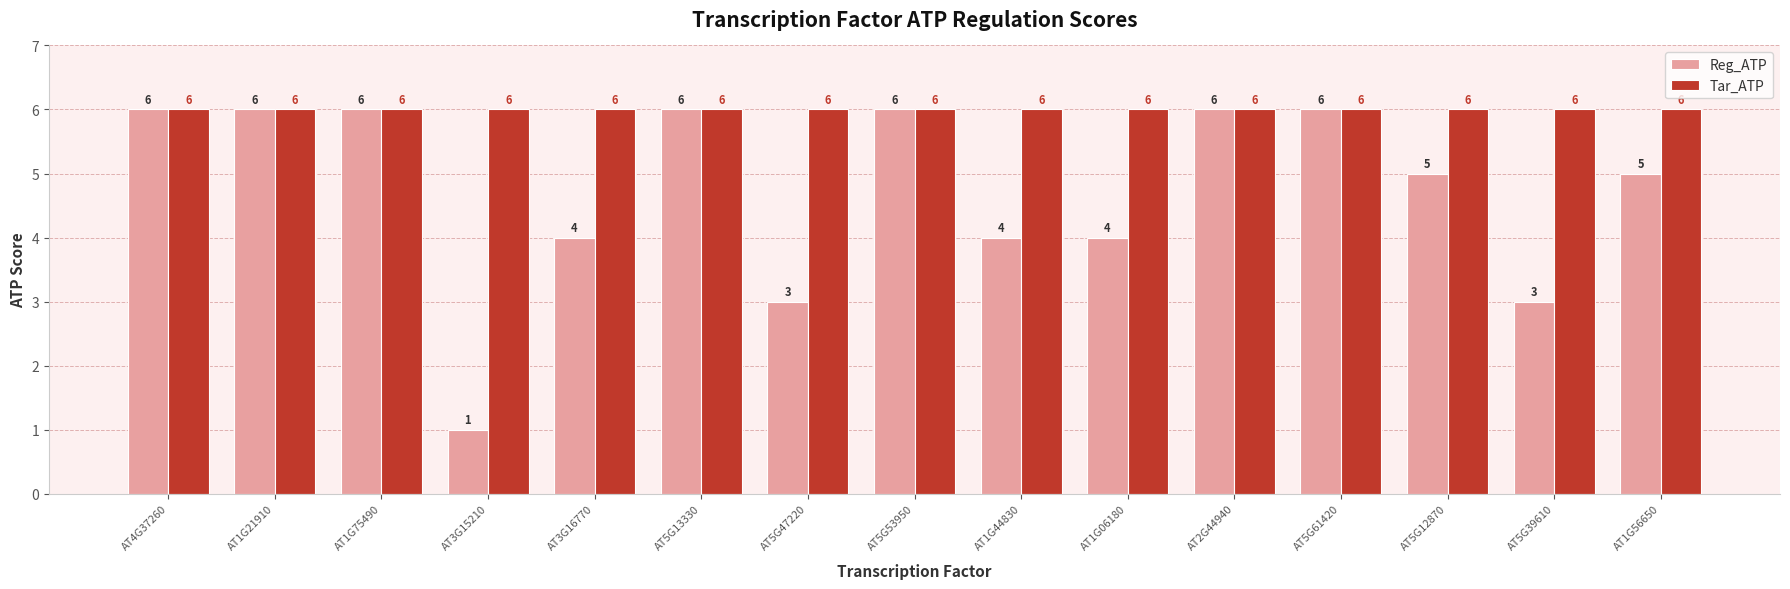

Reading left to right, extract all data points from this chart.

Reg_ATP: AT4G37260=6	AT1G21910=6	AT1G75490=6	AT3G15210=1	AT3G16770=4	AT5G13330=6	AT5G47220=3	AT5G53950=6	AT1G44830=4	AT1G06180=4	AT2G44940=6	AT5G61420=6	AT5G12870=5	AT5G39610=3	AT1G56650=5
Tar_ATP: AT4G37260=6	AT1G21910=6	AT1G75490=6	AT3G15210=6	AT3G16770=6	AT5G13330=6	AT5G47220=6	AT5G53950=6	AT1G44830=6	AT1G06180=6	AT2G44940=6	AT5G61420=6	AT5G12870=6	AT5G39610=6	AT1G56650=6